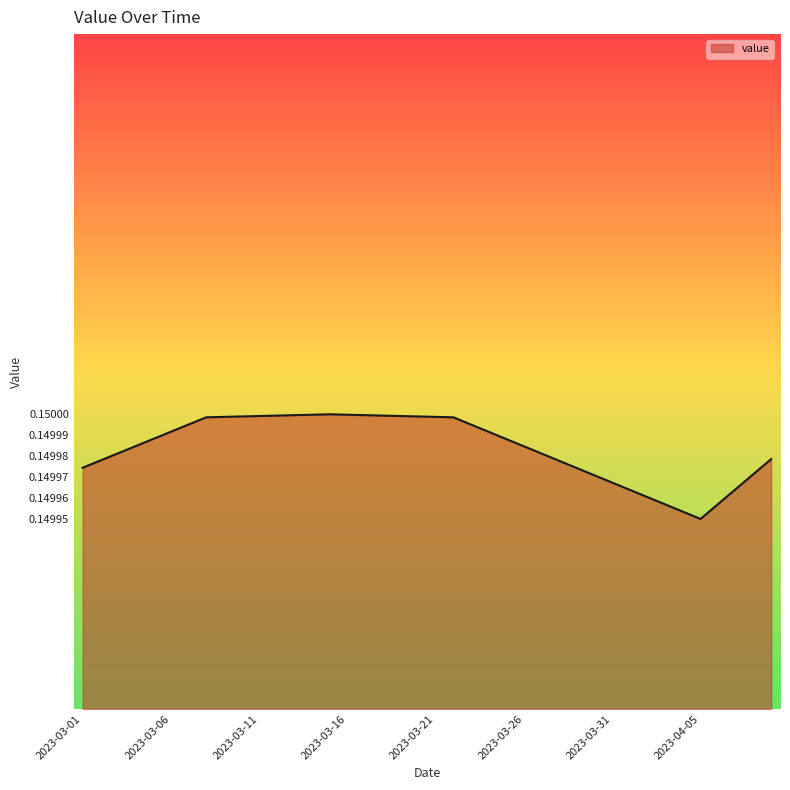

List the labels in order of value, largest first.

2023-03-15, 2023-03-14, 2023-03-16, 2023-03-13, 2023-03-17, 2023-03-12, 2023-03-18, 2023-03-11, 2023-03-19, 2023-03-10, 2023-03-20, 2023-03-09, 2023-03-21, 2023-03-08, 2023-03-22, 2023-03-07, 2023-03-23, 2023-03-06, 2023-03-24, 2023-03-05, 2023-03-25, 2023-03-04, 2023-03-26, 2023-03-03, 2023-03-27, 2023-04-09, 2023-03-02, 2023-03-28, 2023-03-01, 2023-03-29, 2023-04-08, 2023-03-30, 2023-03-31, 2023-04-07, 2023-04-01, 2023-04-02, 2023-04-06, 2023-04-03, 2023-04-04, 2023-04-05